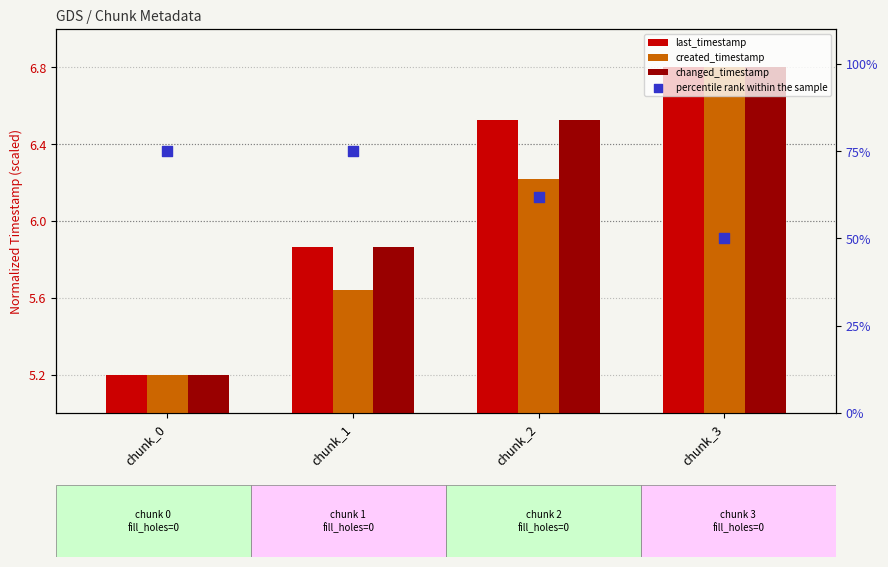

Which series contains the highest Y value?

percentile rank within the sample